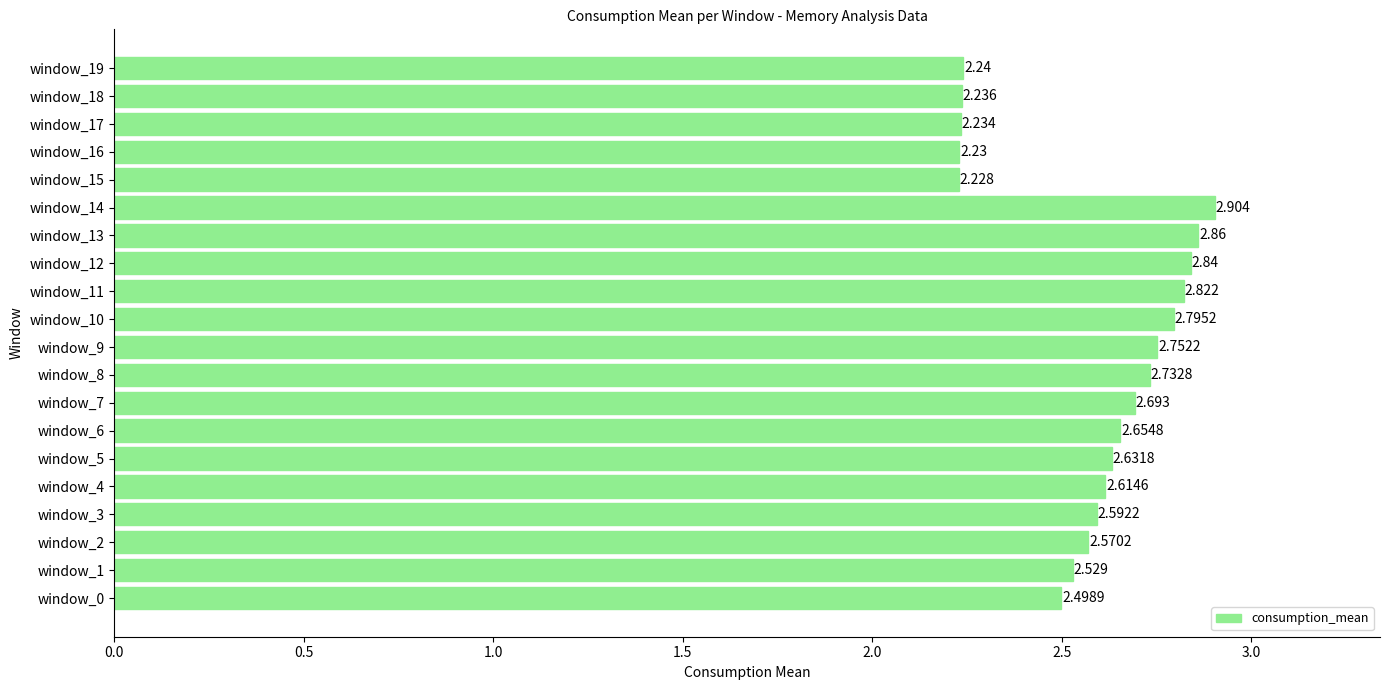

Count the number of data series in this chart.

1